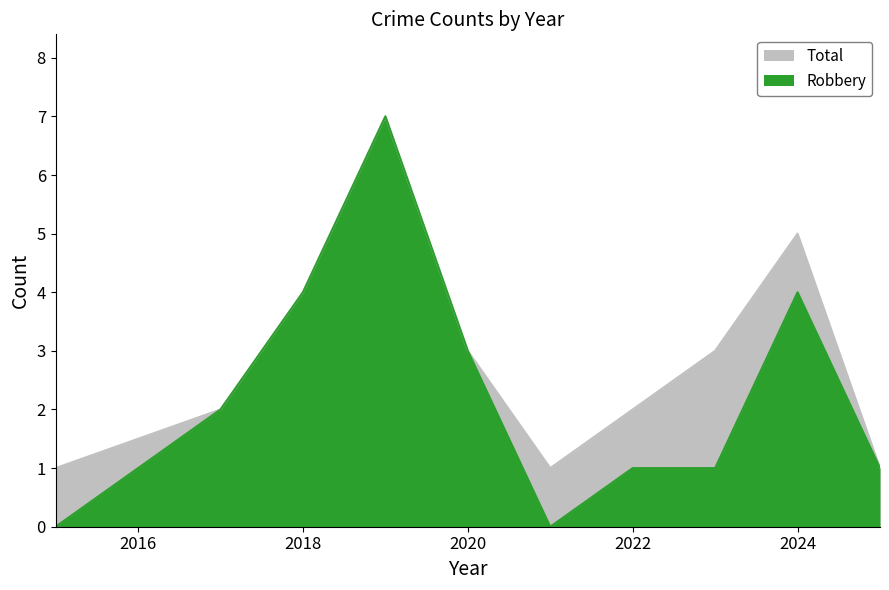

Where is Robbery nearest to the value 3?

2020